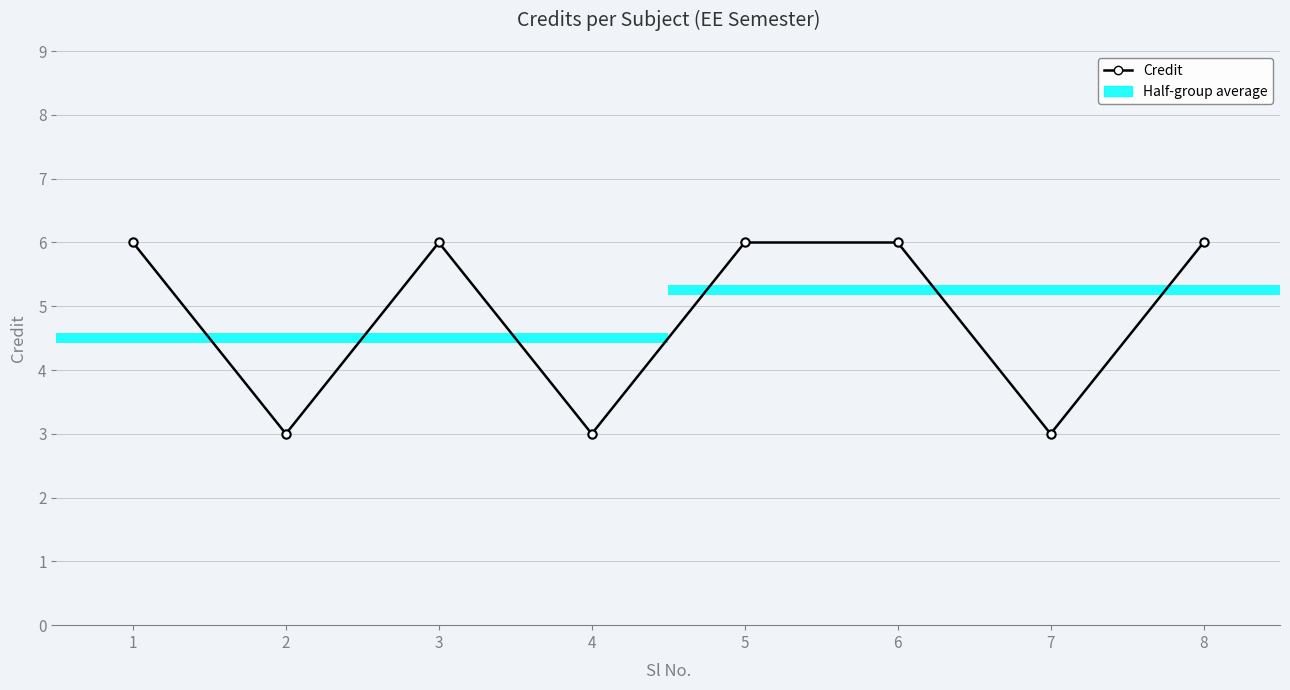

Count the number of data series in this chart.

1